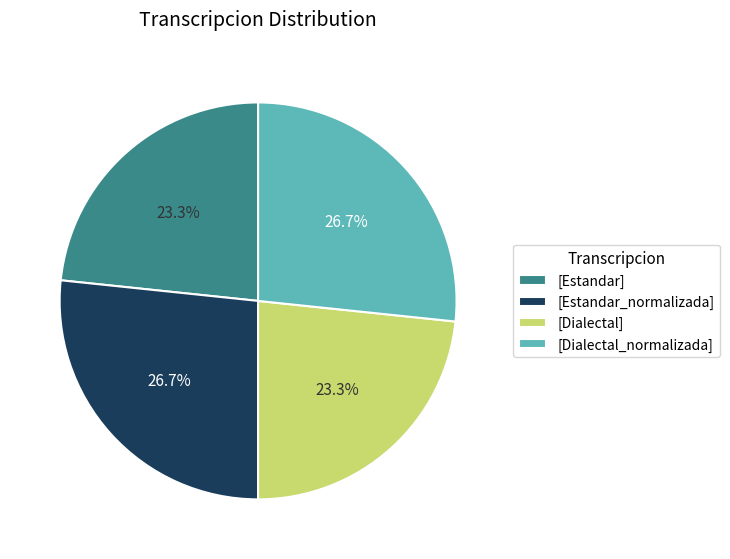

How much of the chart is everything except [Dialectal_normalizada]?

73.3%